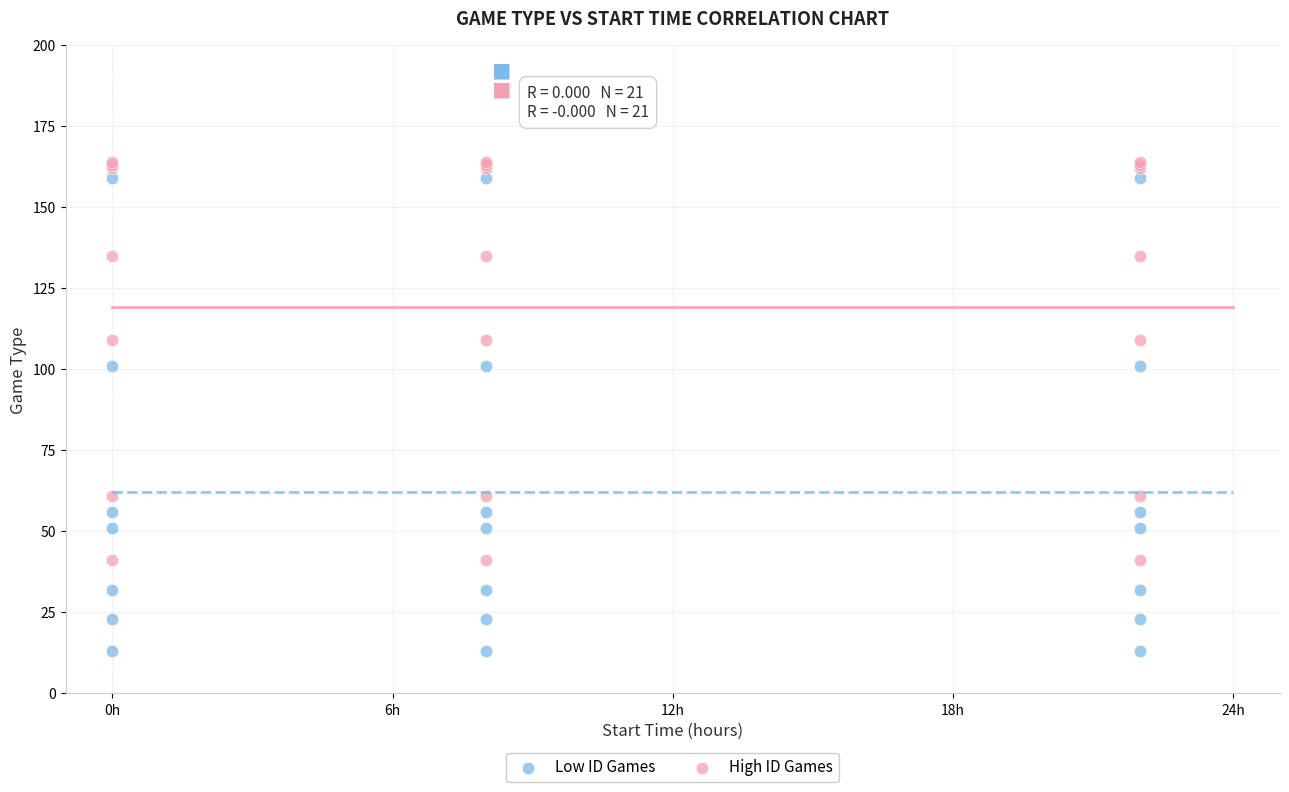

Which series reaches the minimum Y coordinate?

Low ID Games